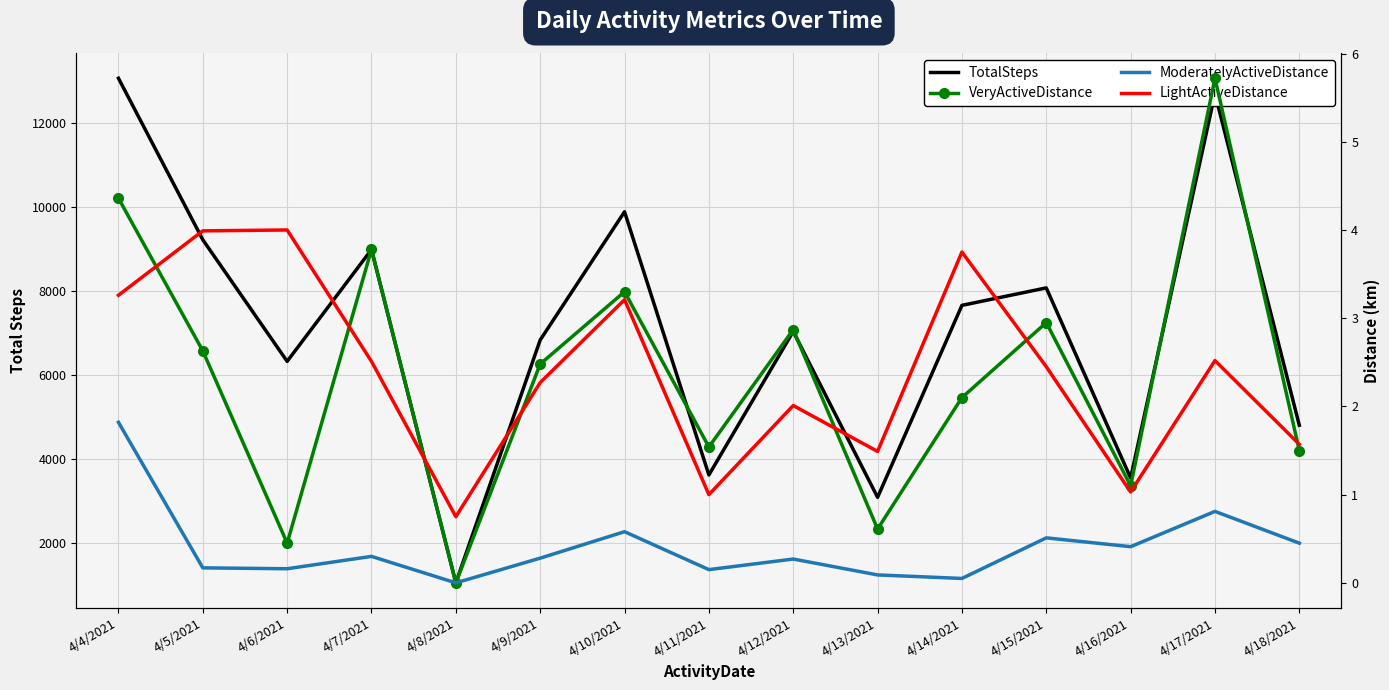

Which category has the highest value across all series?

4/4/2021